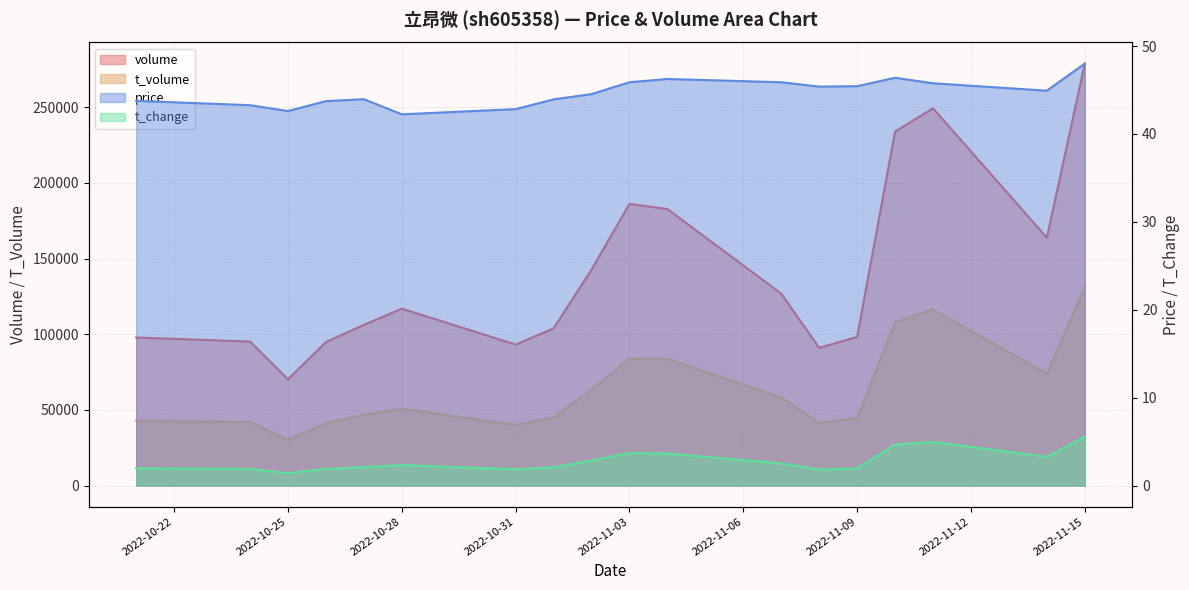

True or false: price has a value of 44.9 at 2022-11-14.

True